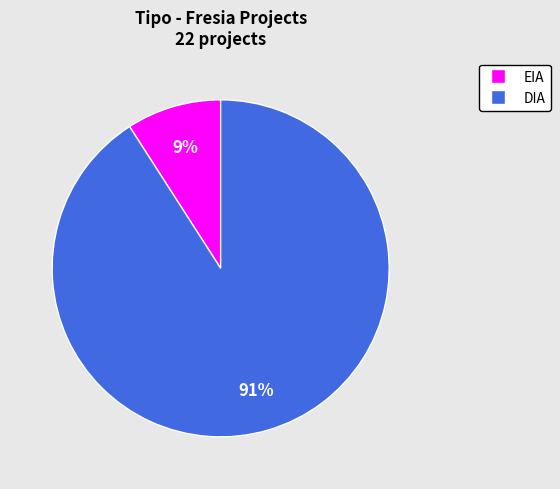

Is it true that DIA is 76% of the pie?

False